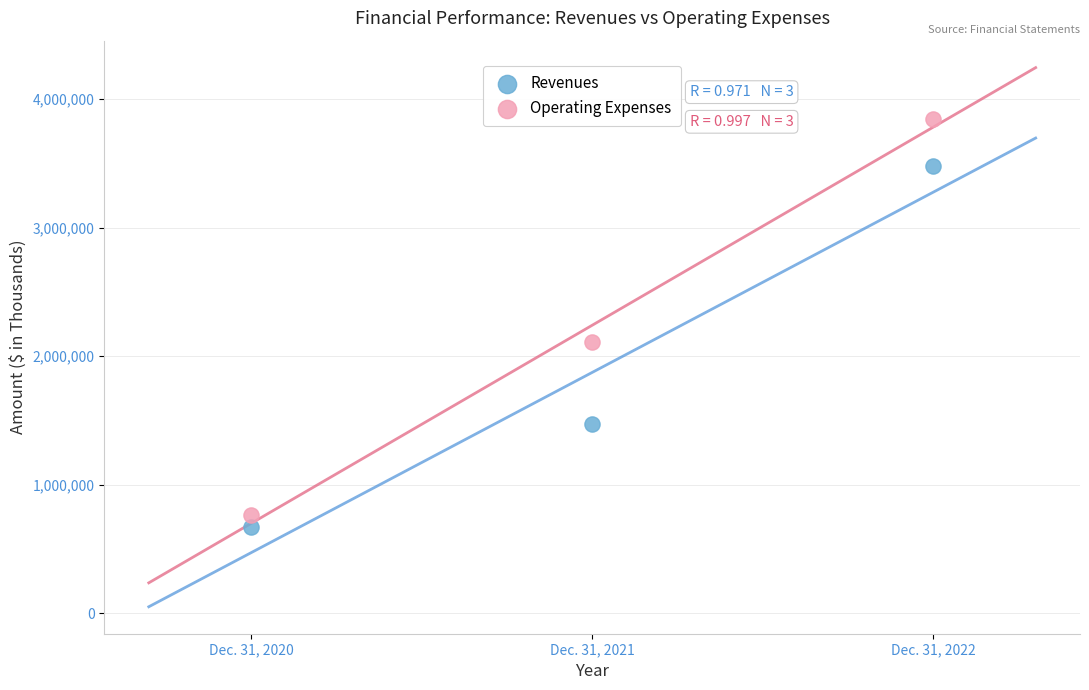

Which series reaches the maximum Y coordinate?

Operating Expenses